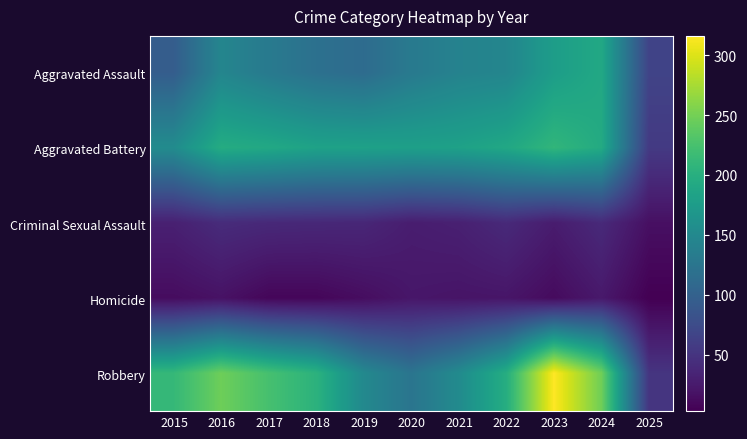

Reading right to left, extract all data points from this chart.

Aggravated Assault: 2025=66	2024=191	2023=177	2022=146	2021=142	2020=131	2019=113	2018=119	2017=131	2016=146	2015=95
Aggravated Battery: 2025=56	2024=194	2023=209	2022=190	2021=182	2020=180	2019=182	2018=183	2017=191	2016=196	2015=154
Criminal Sexual Assault: 2025=16	2024=40	2023=27	2022=40	2021=31	2020=28	2019=37	2018=38	2017=39	2016=42	2015=31
Homicide: 2025=3	2024=24	2023=12	2022=21	2021=20	2020=22	2019=14	2018=8	2017=8	2016=18	2015=13
Robbery: 2025=51	2024=248	2023=316	2022=198	2021=153	2020=124	2019=150	2018=204	2017=224	2016=247	2015=212